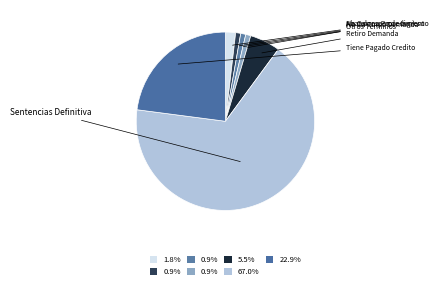

What is the change in value from No Da Curso Demanda to Retiro Demanda?

+5